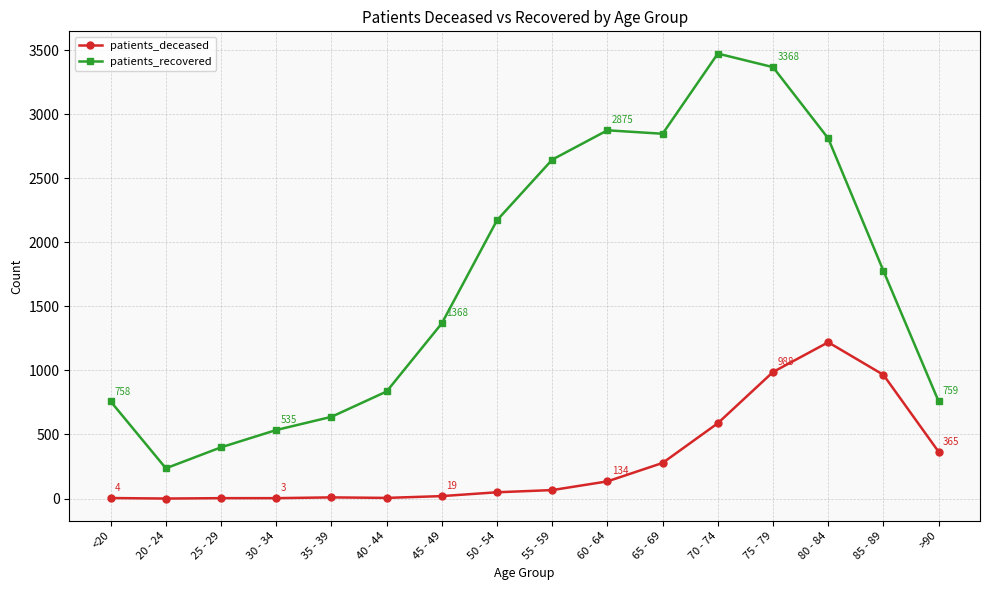

List the series in order of their peak value, lowest first.

patients_deceased, patients_recovered